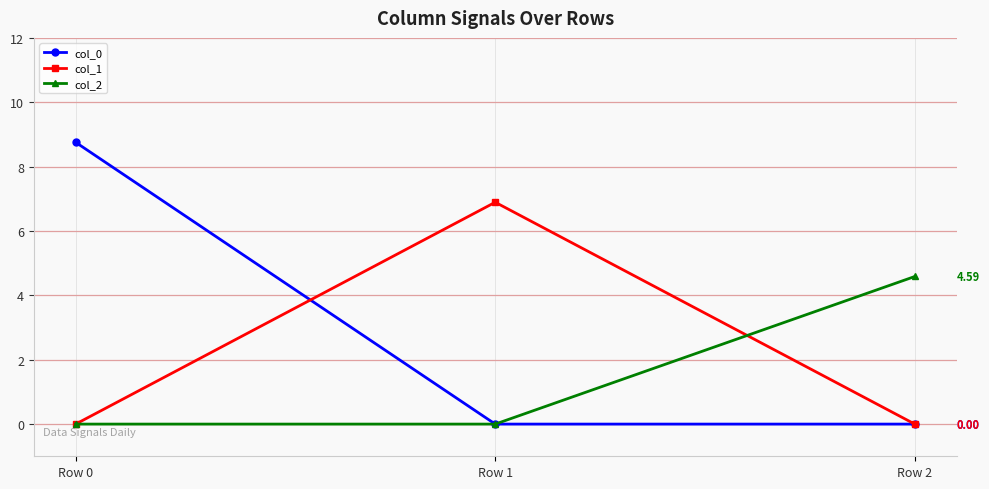

At which category does the chart reach its peak across all series?

Row 0